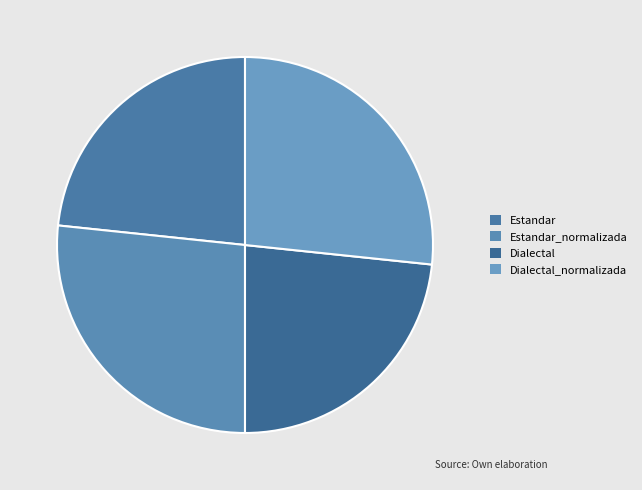

Count the number of slices in the pie.

4